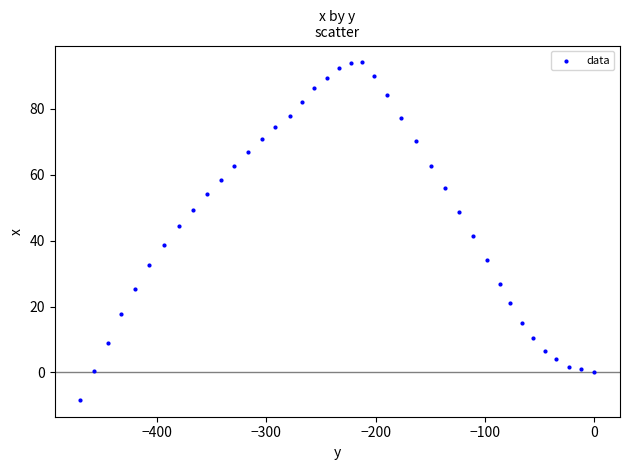

What is the range of Y values (max minus min)?

102.4